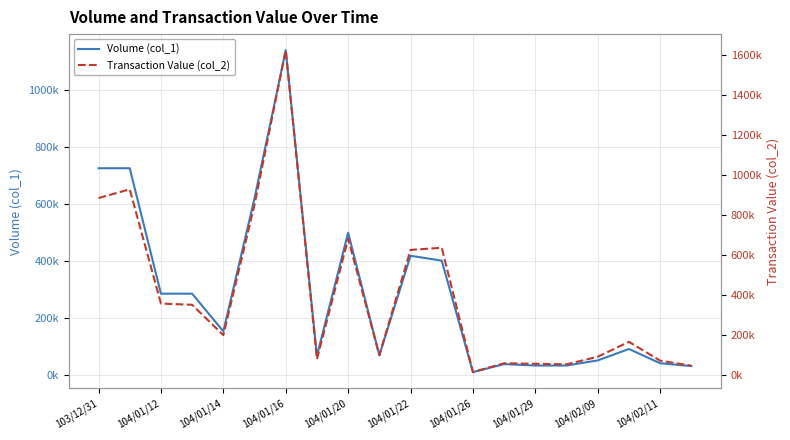

Reading left to right, what are all the values shown in this chart?

Volume (col_1): 724000	724000	284000	284000	152000	619000	1138000	66000	498000	68000	417000	400000	9000	37000	32000	32000	50000	90000	40000	30000
Transaction Value (col_2): 884560	928380	357120	350930	199160	852000	1623800	78940	681120	99030	625310	636240	14490	58590	56000	53360	91200	165800	71600	46500